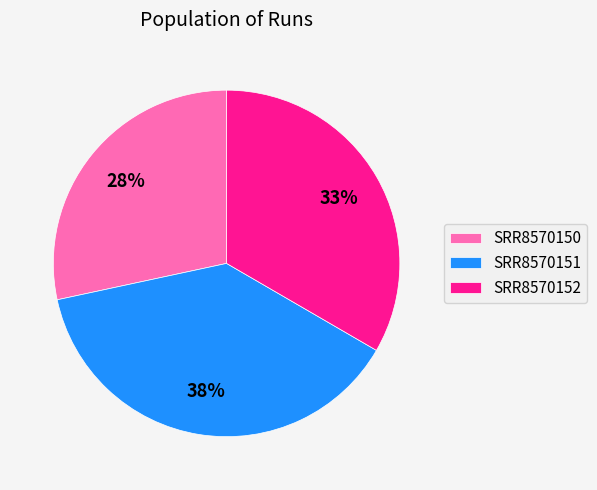

Approximately how many times larger is the value at SRR8570152 compared to SRR8570151?

0.9